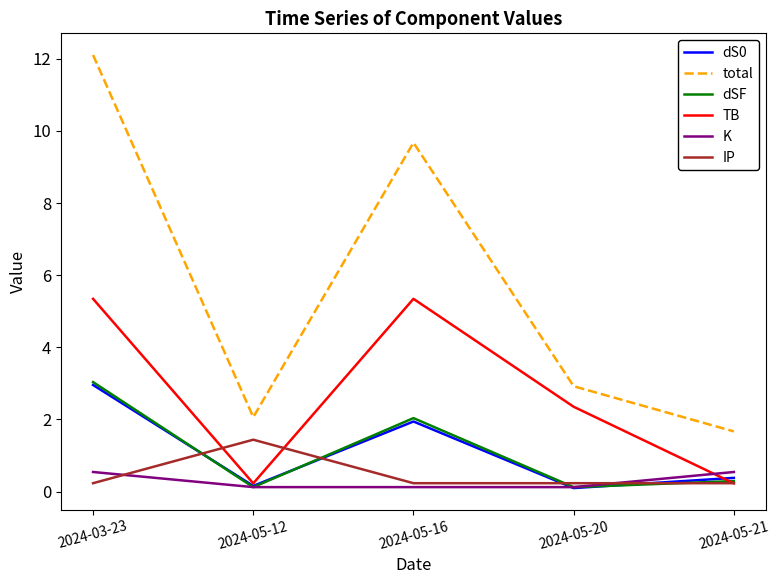

True or false: dS0 and total intersect in this chart.

False